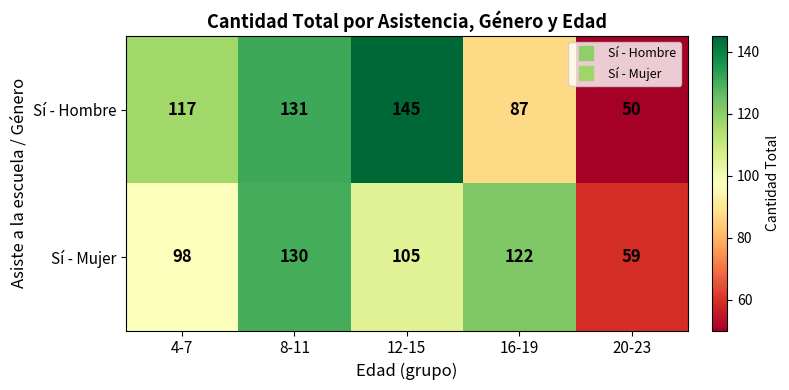

The Sí - Mujer series shows 66 at 16-19. True or false?

False